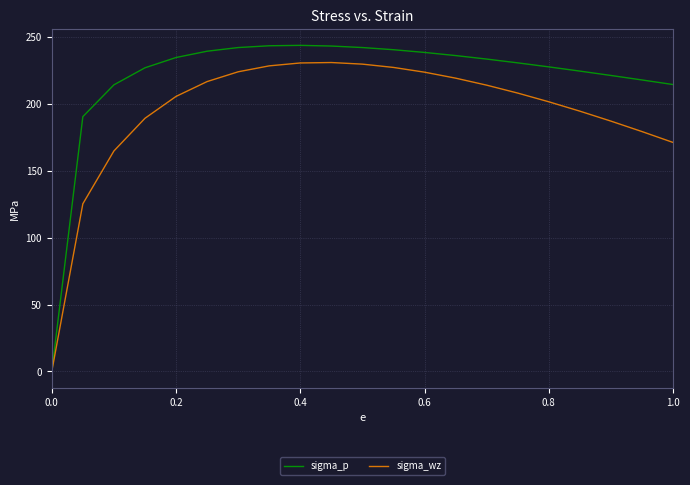

What is the greatest value displayed?

243.5